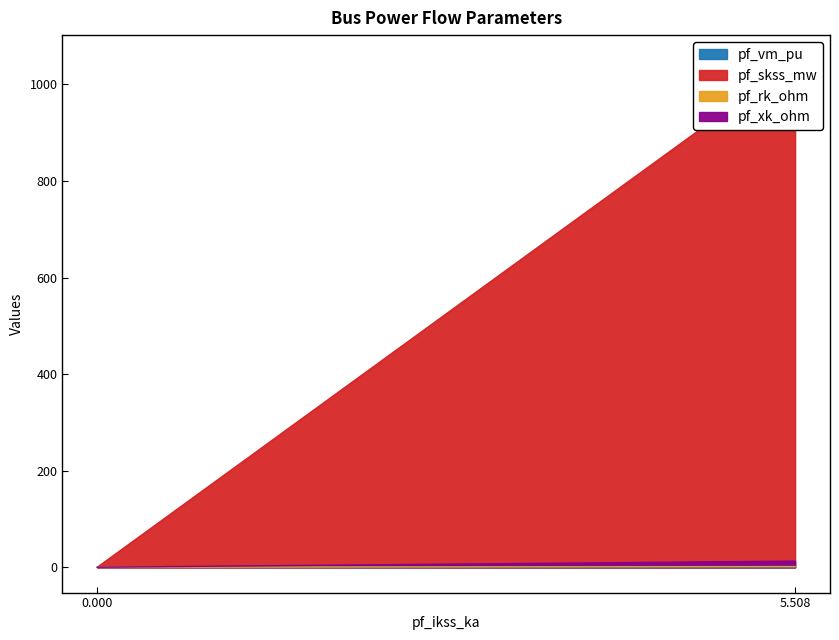

Which series has the largest total across all categories?

pf_skss_mw